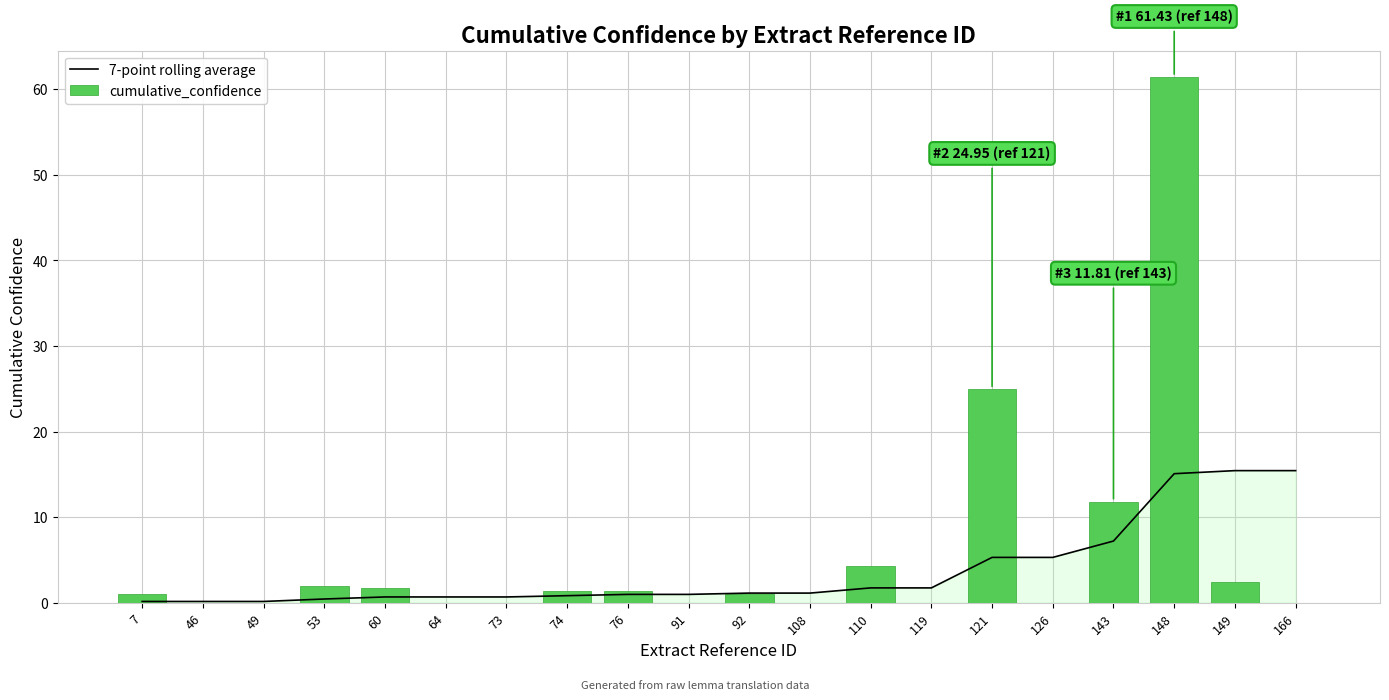

Does the chart contain any negative values?

No